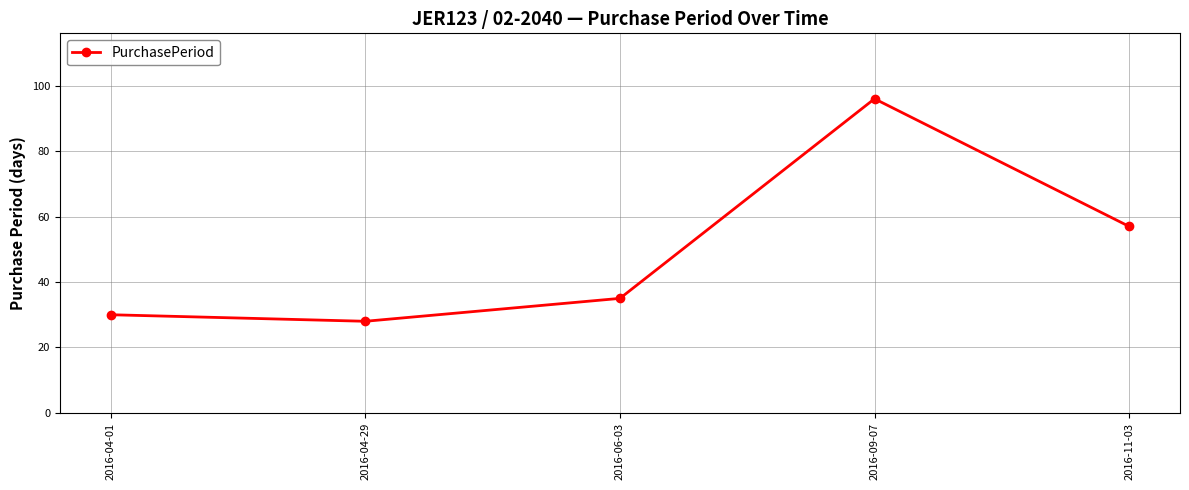

How many lines are shown in the chart?

1